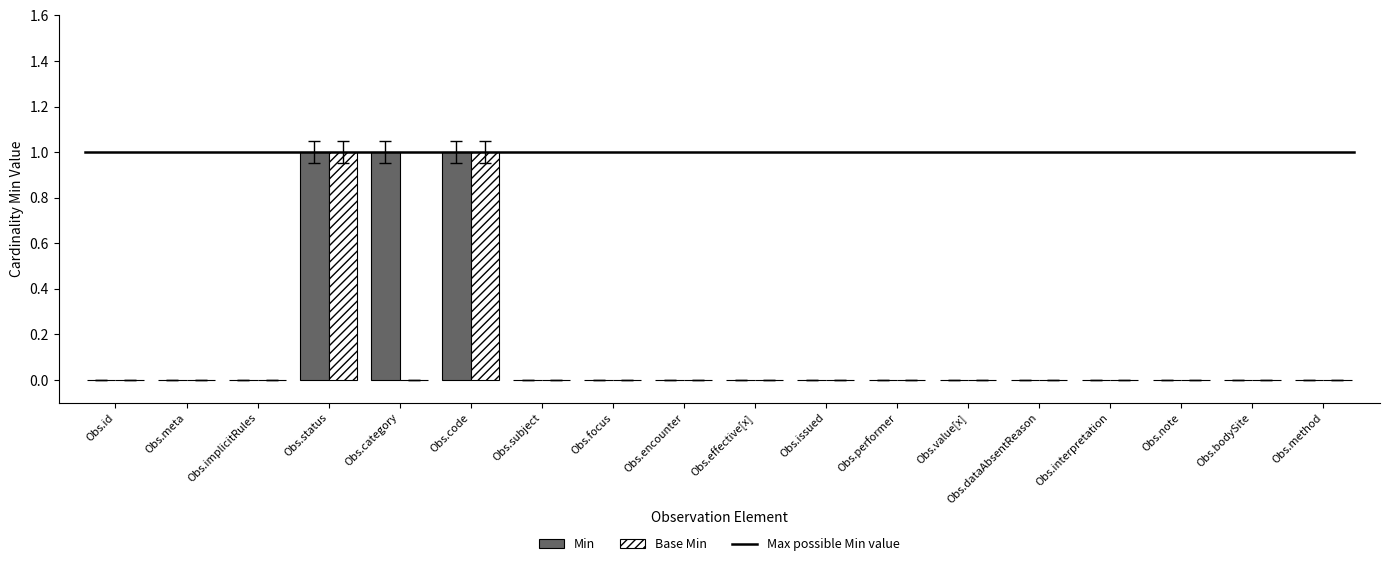

The Base Min series shows 1 at Obs.meta. True or false?

False